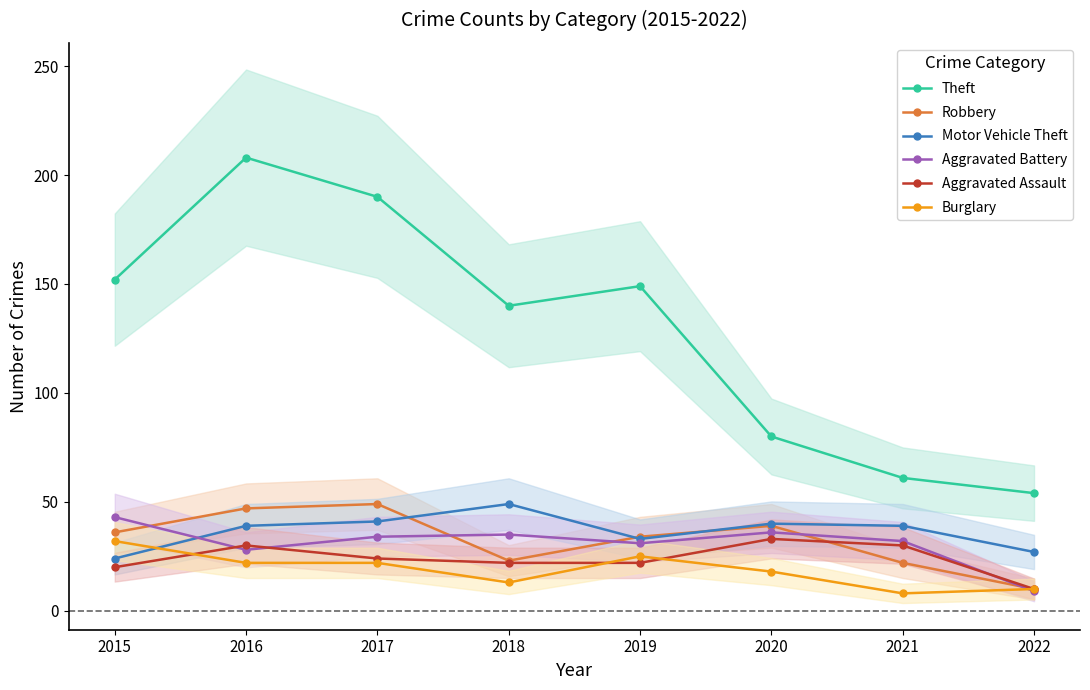

How many interior local peaks does the Motor Vehicle Theft series have?

2